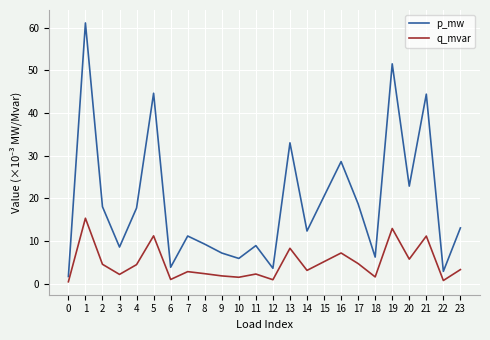

What is the spread (max minus min) of values at 15?

15.3